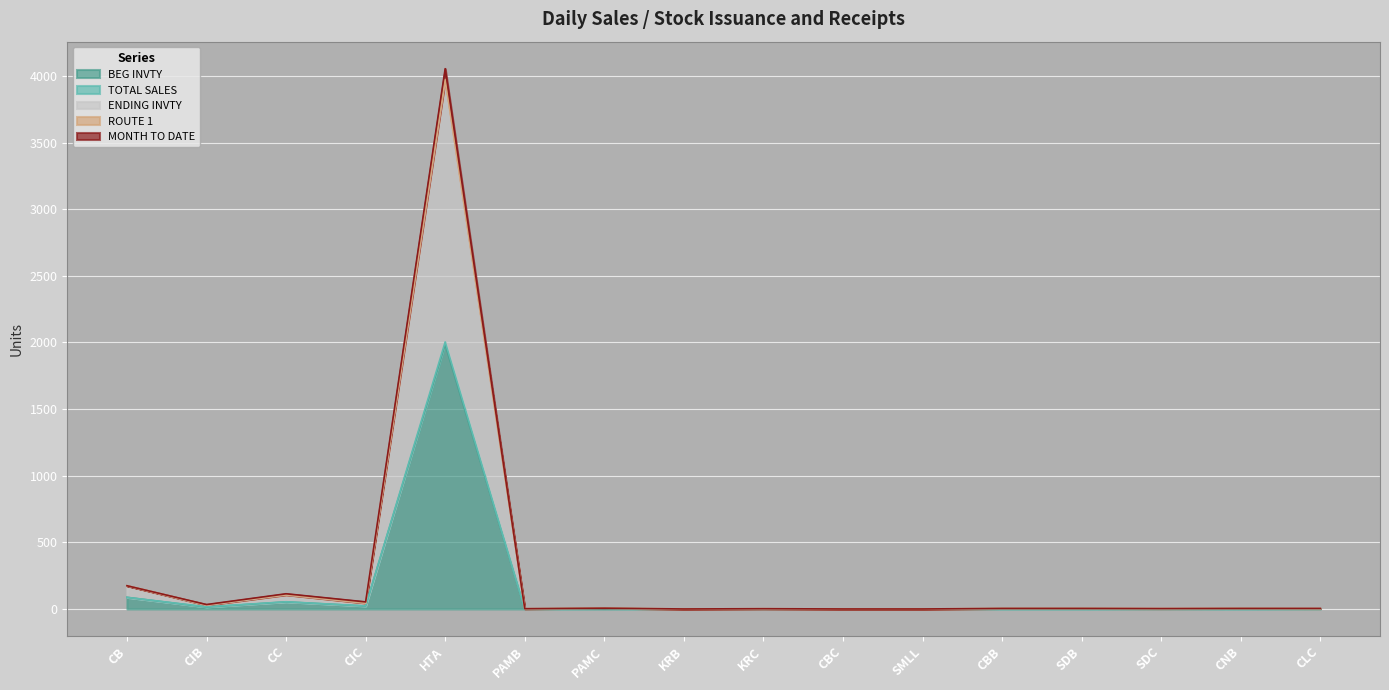

Which series changed the most between PAMB and PAMC?

TOTAL SALES